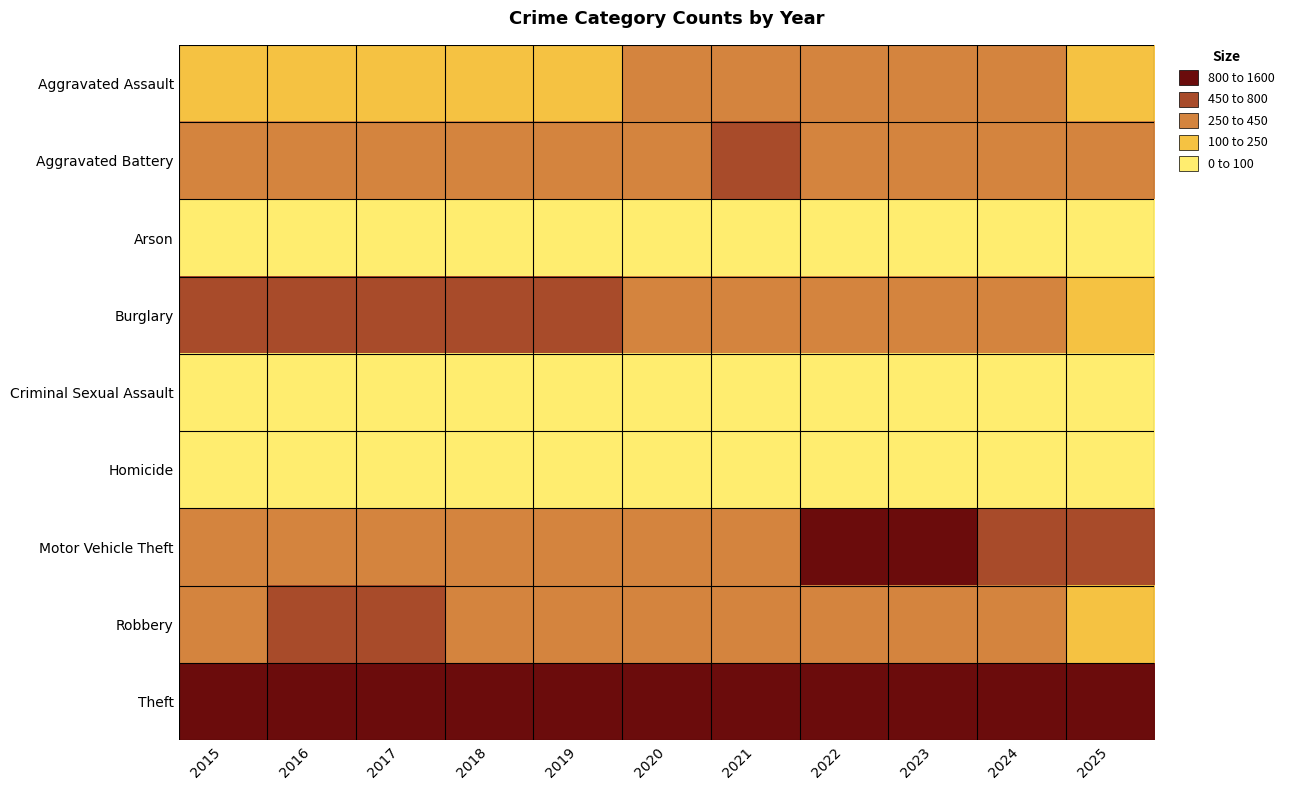

Which label corresponds to the largest value in the chart?

2024